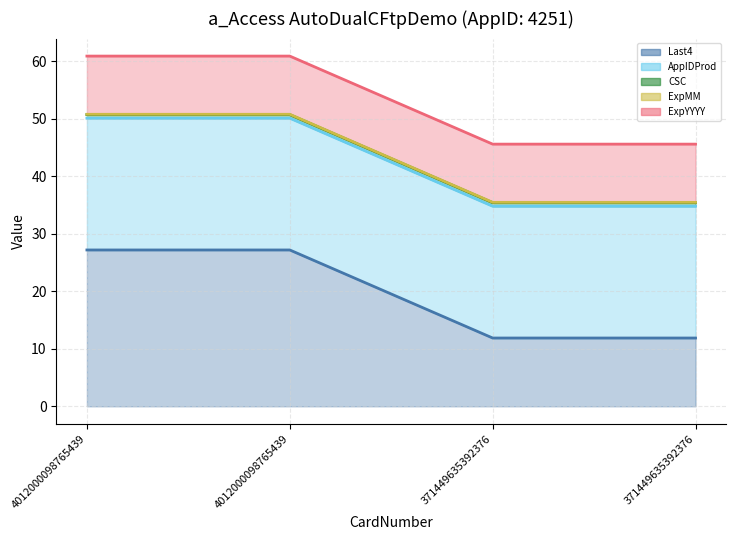

Is it true that CSC (line) equals 35.4 at 371449635392376?

True